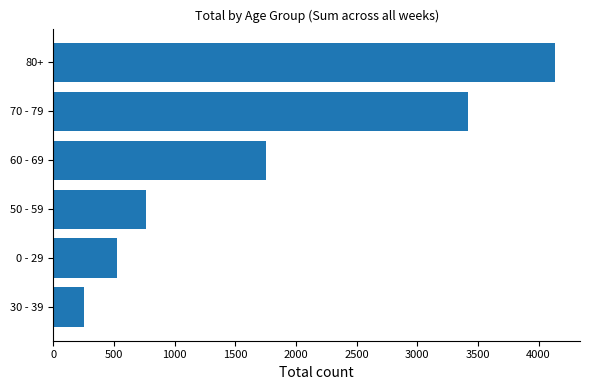

Reading bottom to top, transcribe all the data shown in this chart.

250	521	760	1749	3416	4135